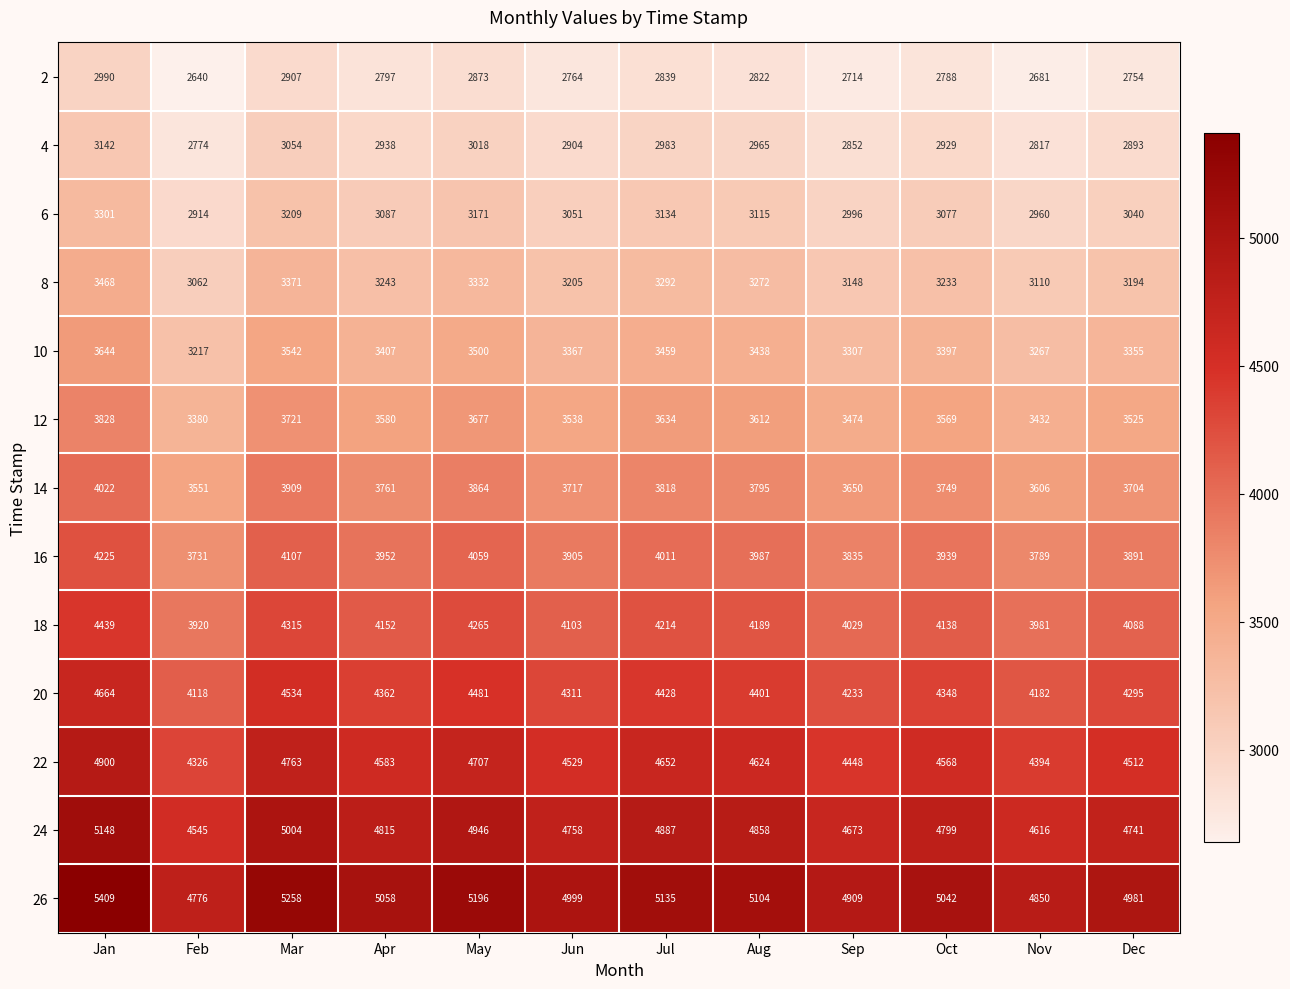

At May, list the series in order from smallest to largest.

2, 4, 6, 8, 10, 12, 14, 16, 18, 20, 22, 24, 26